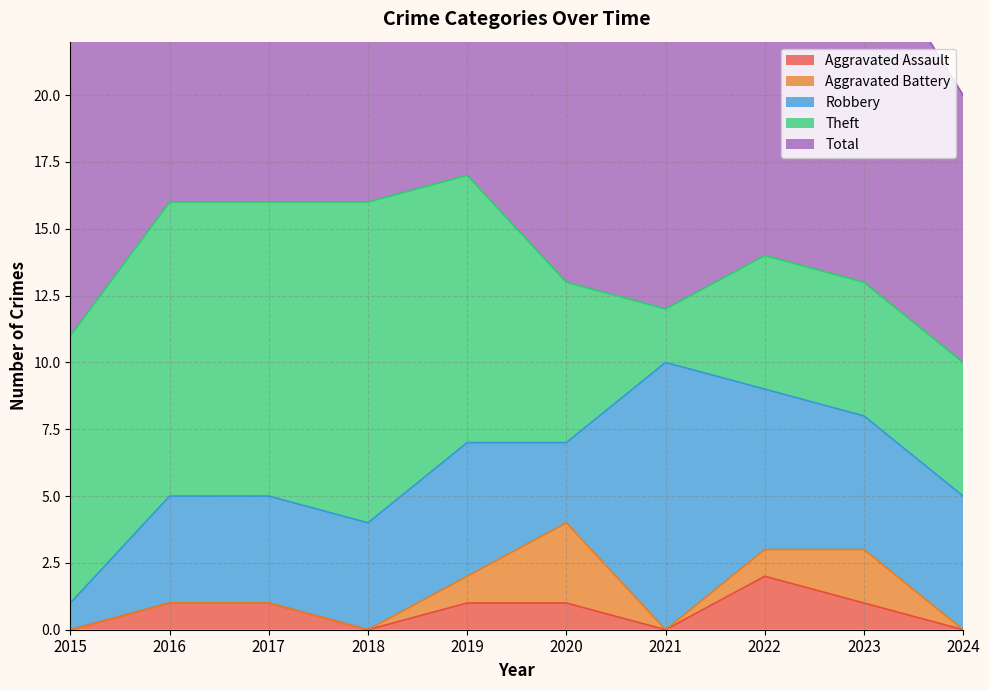

Which category has the lowest value in the Aggravated Assault series?

2015